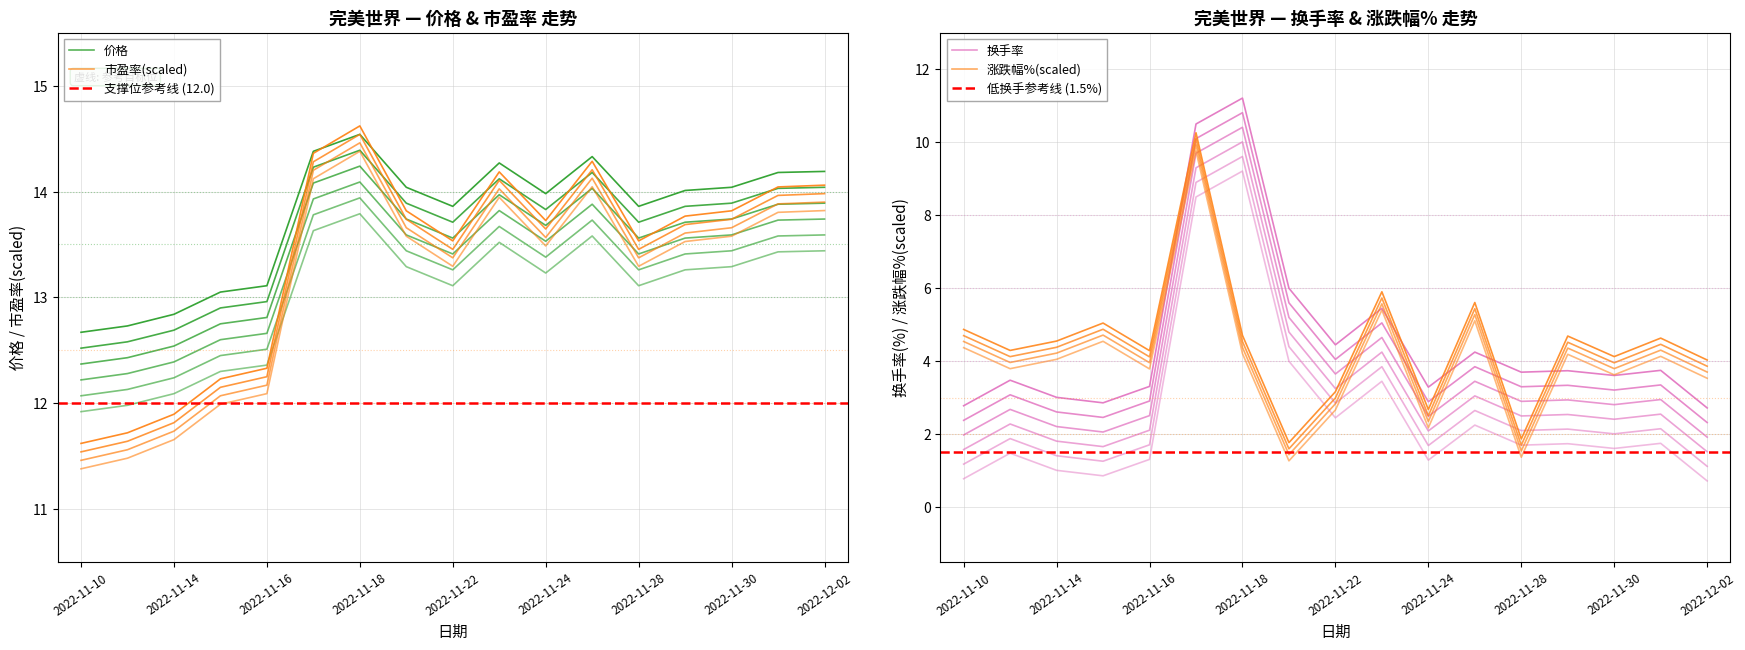

How many lines are shown in the chart?

4